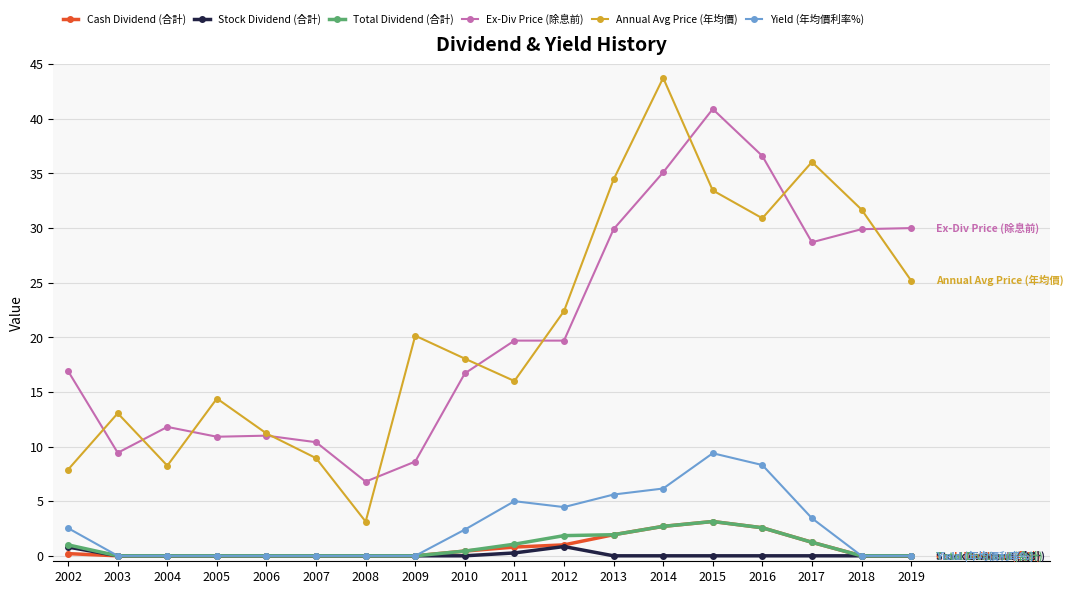

What is the spread (max minus min) of values at 2004?

11.8